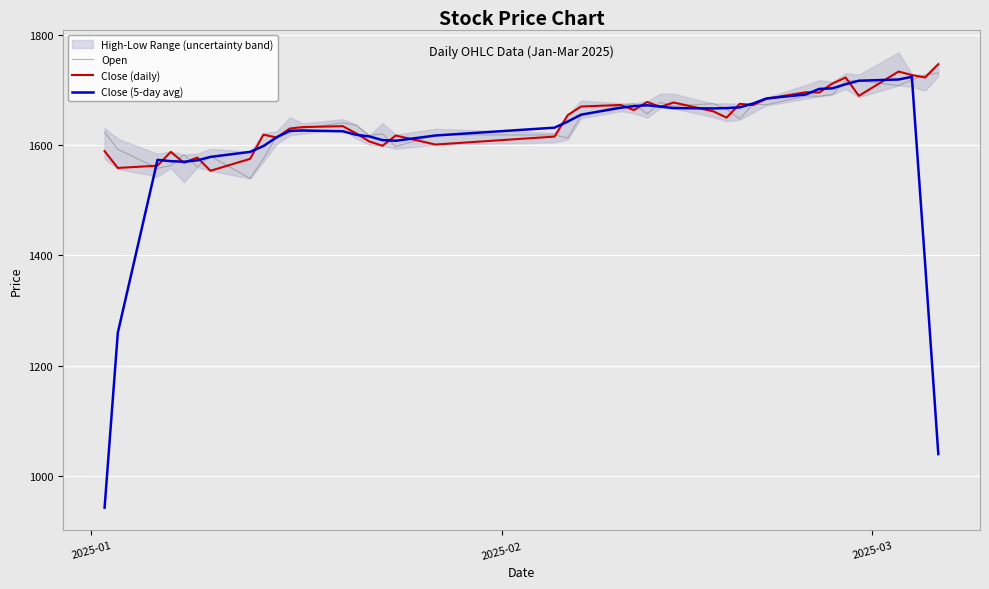

How many data points in Close (5-day avg) are above 1631?

20